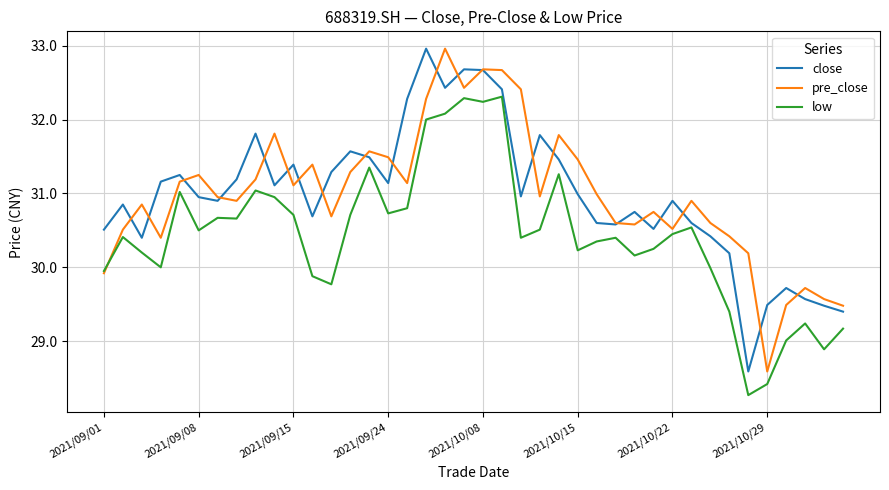

What is the lowest value of the pre_close series?

28.6